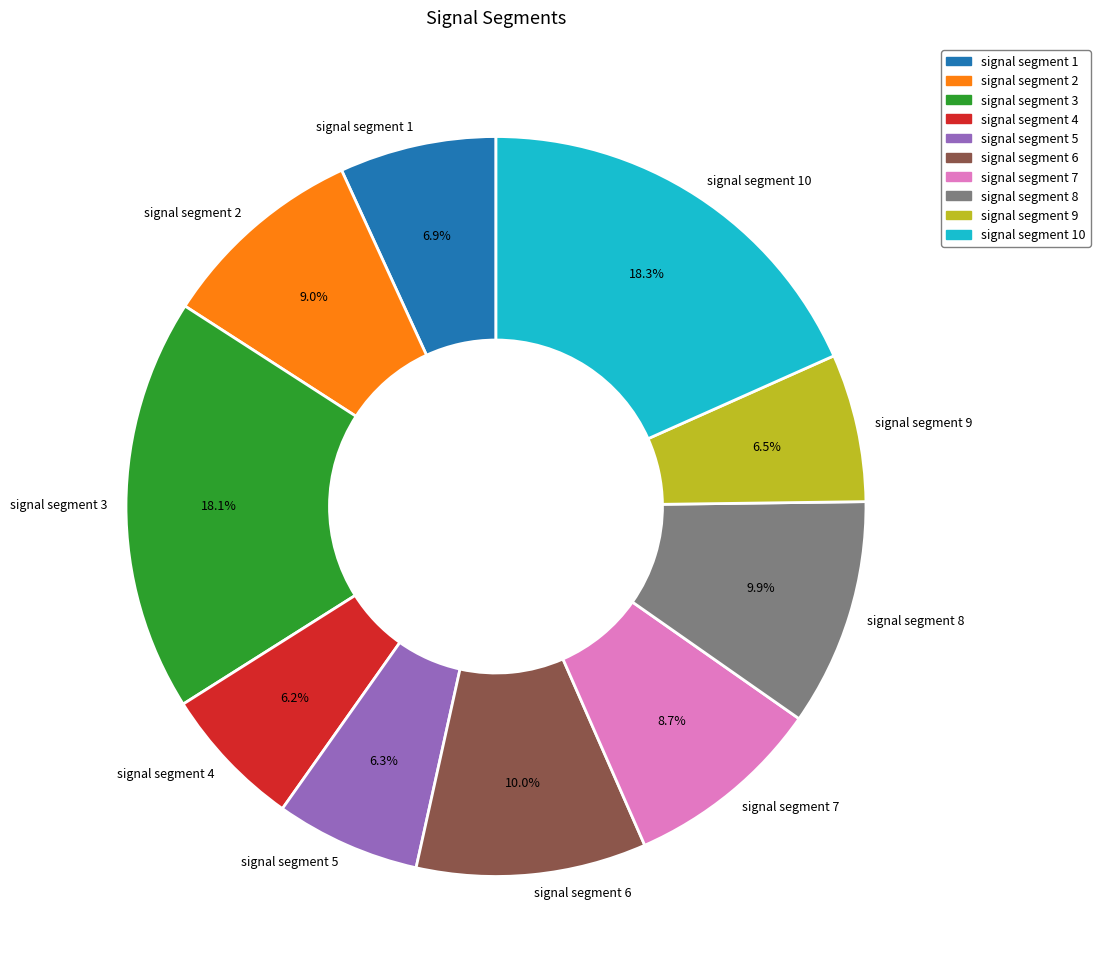

Is it true that signal segment 5 is 1% of the pie?

False